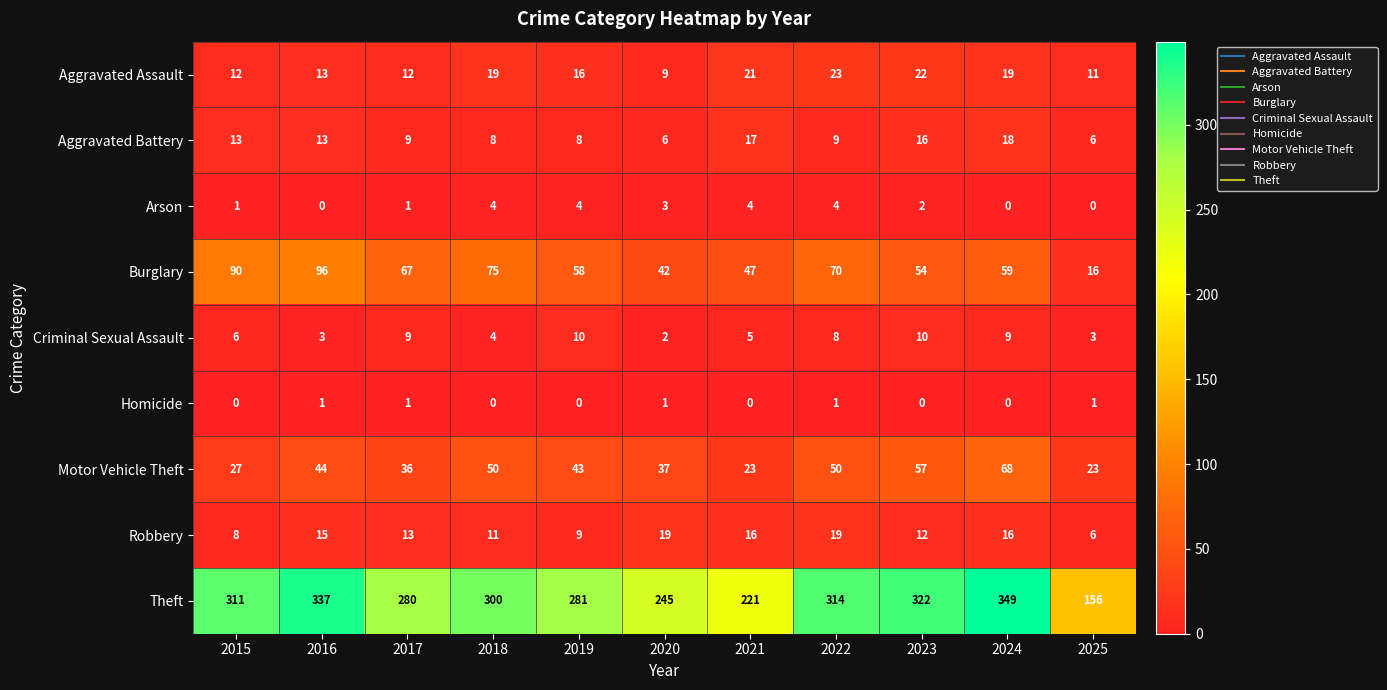

What is the difference between the maximum and minimum values in the Arson series?

4